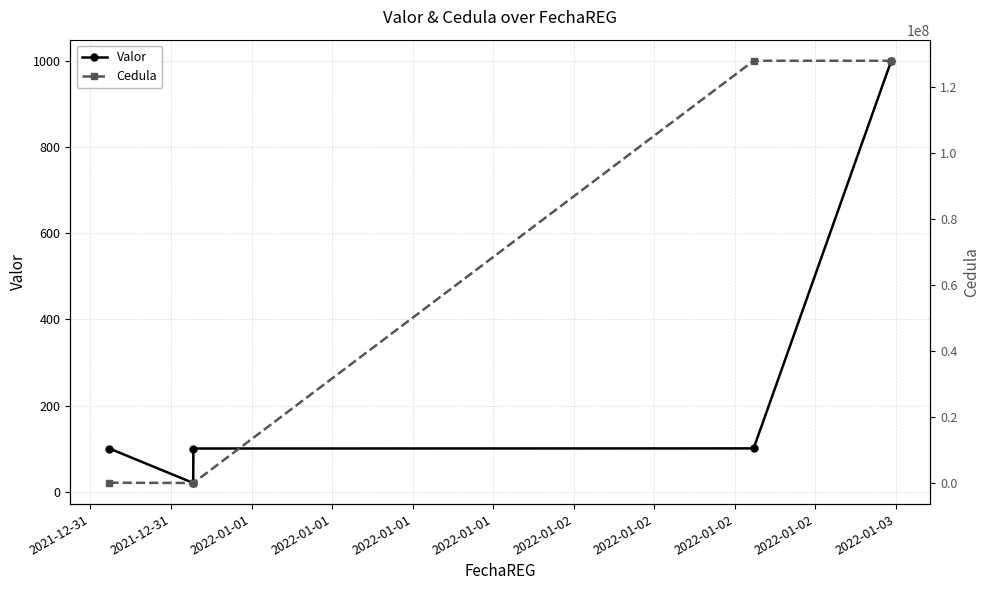

How many data points in Valor are less than 100?

1